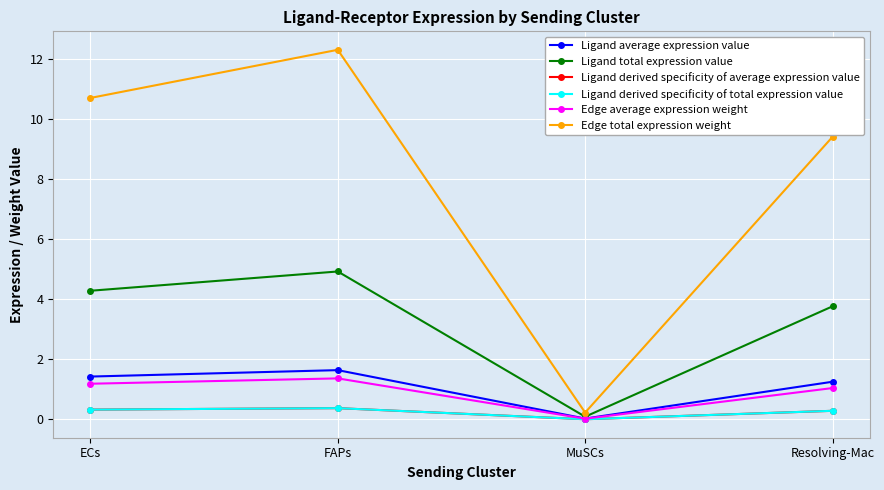

True or false: Edge total expression weight and Edge average expression weight intersect in this chart.

False